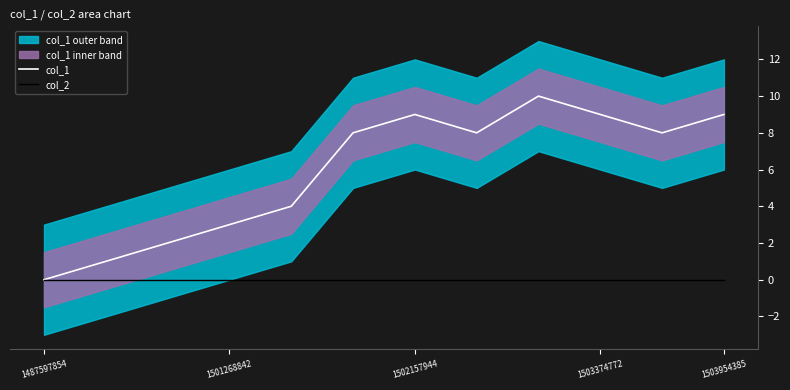

What are all the series names shown in the legend?

col_1, col_2